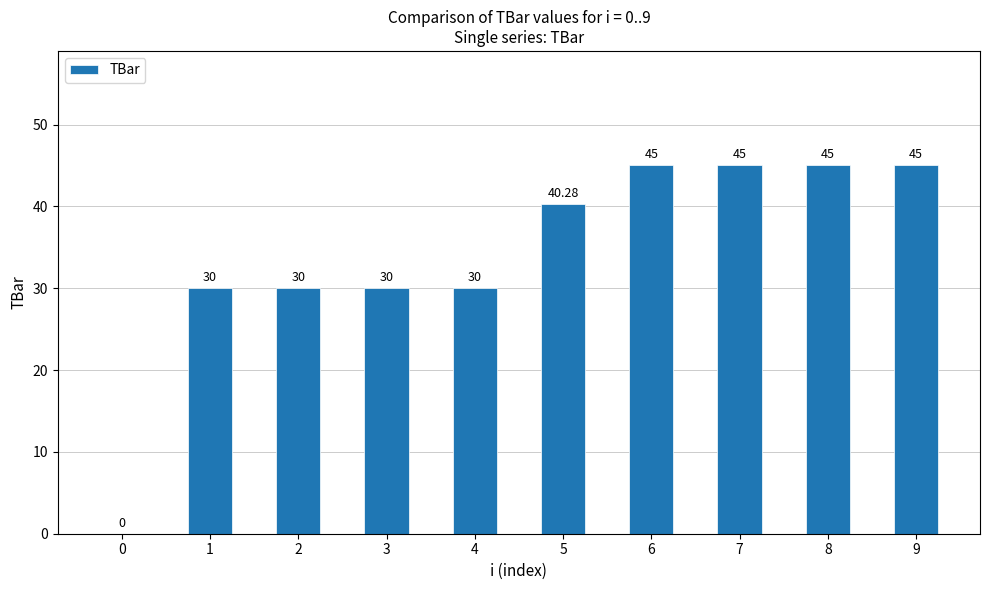

True or false: the data shows 30.0 at 4.

True